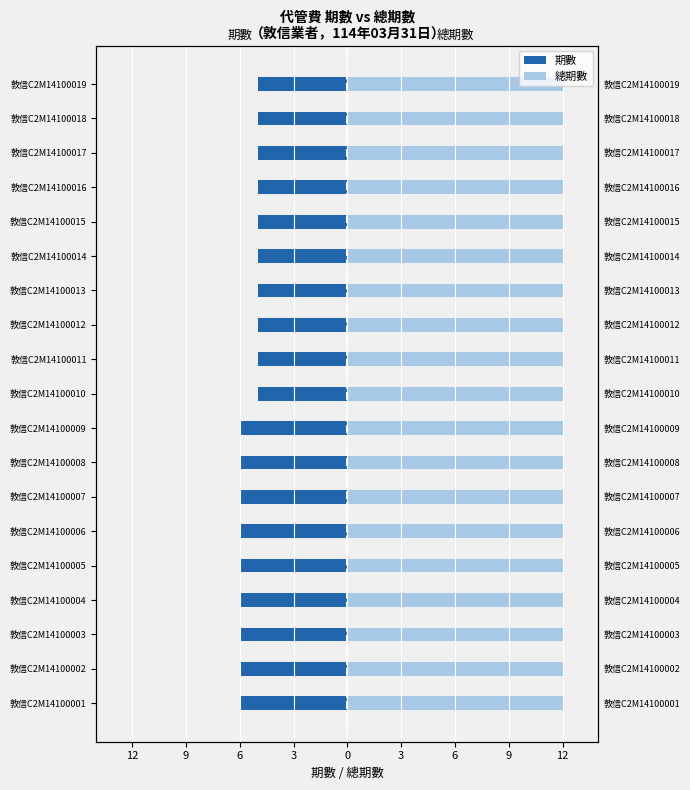

At 3, list the series in order from smallest to largest.

期數, 總期數